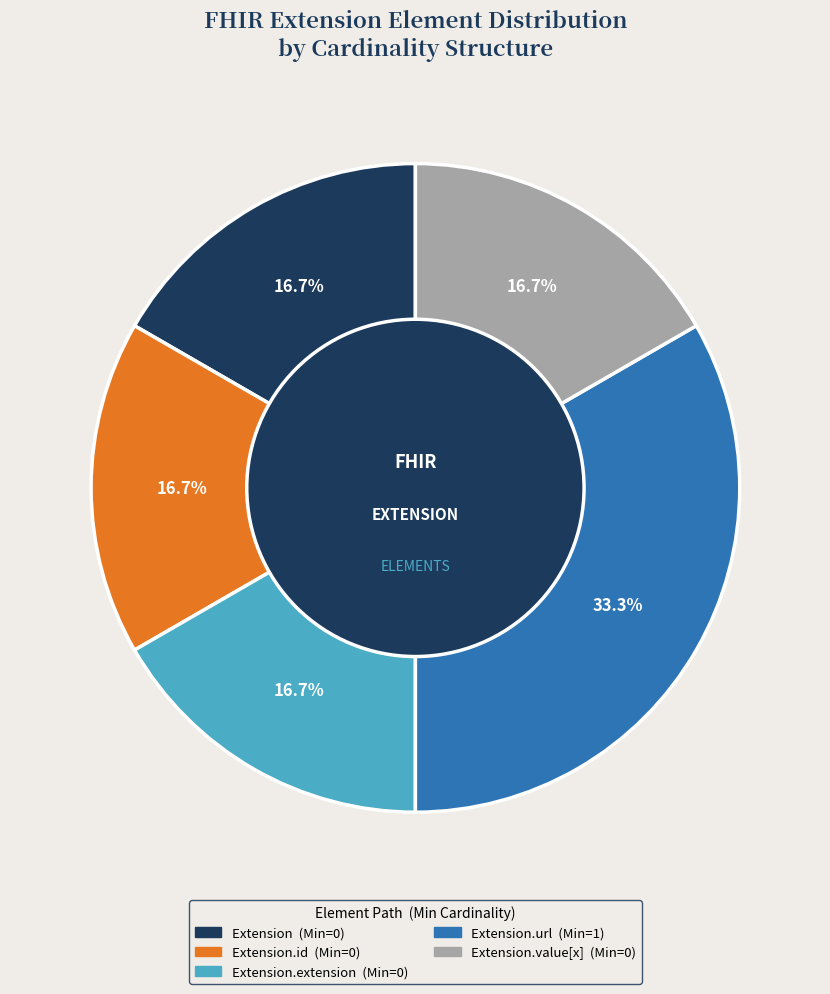

Does any single category account for the majority?

No